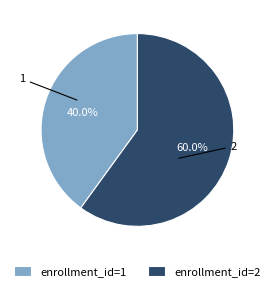

Which category has the smallest portion of the pie?

enrollment_id=1